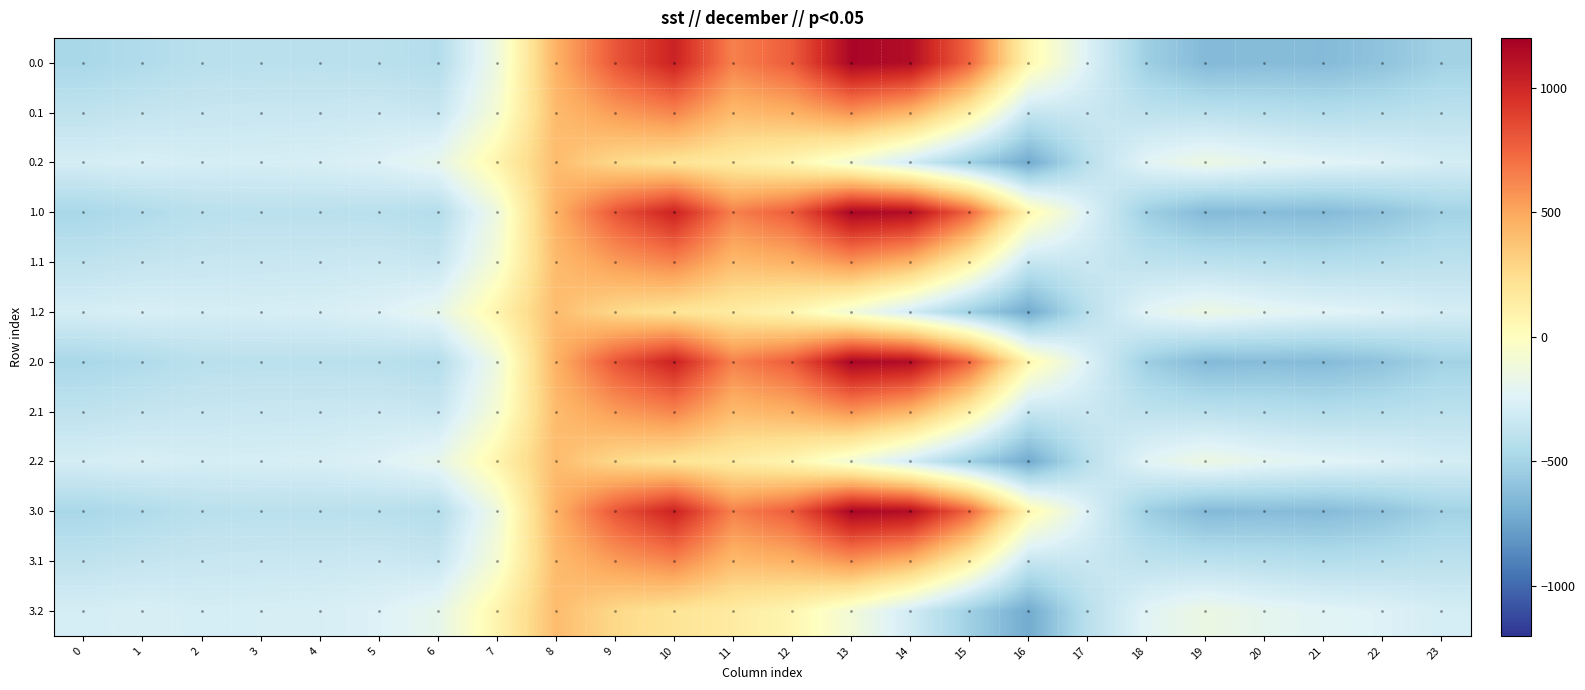

How many negative values does the 0.0 series have?

15